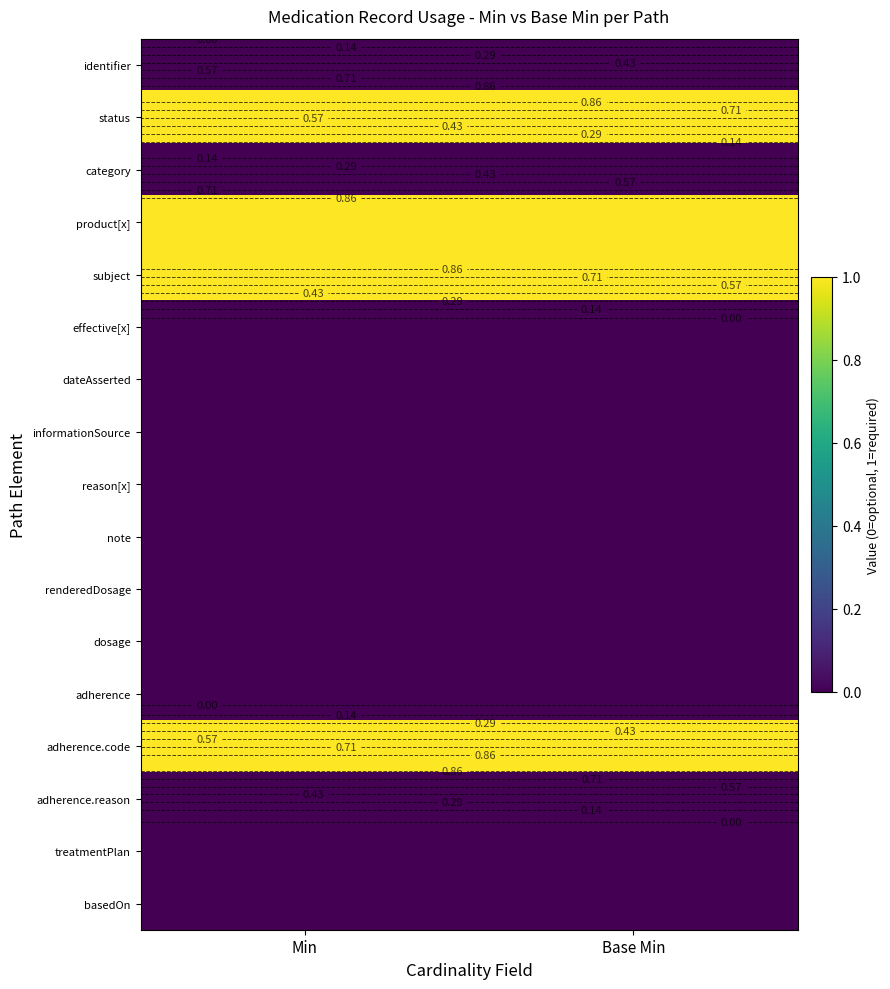

What is the spread (max minus min) of values at Min?

1